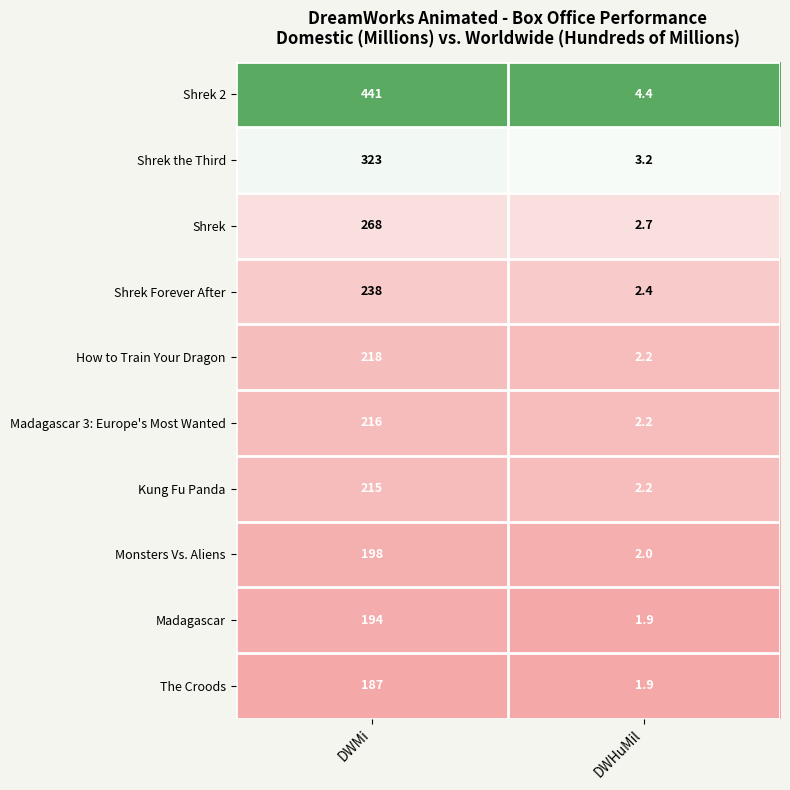

At which category is the sum across all series the highest?

DWMi